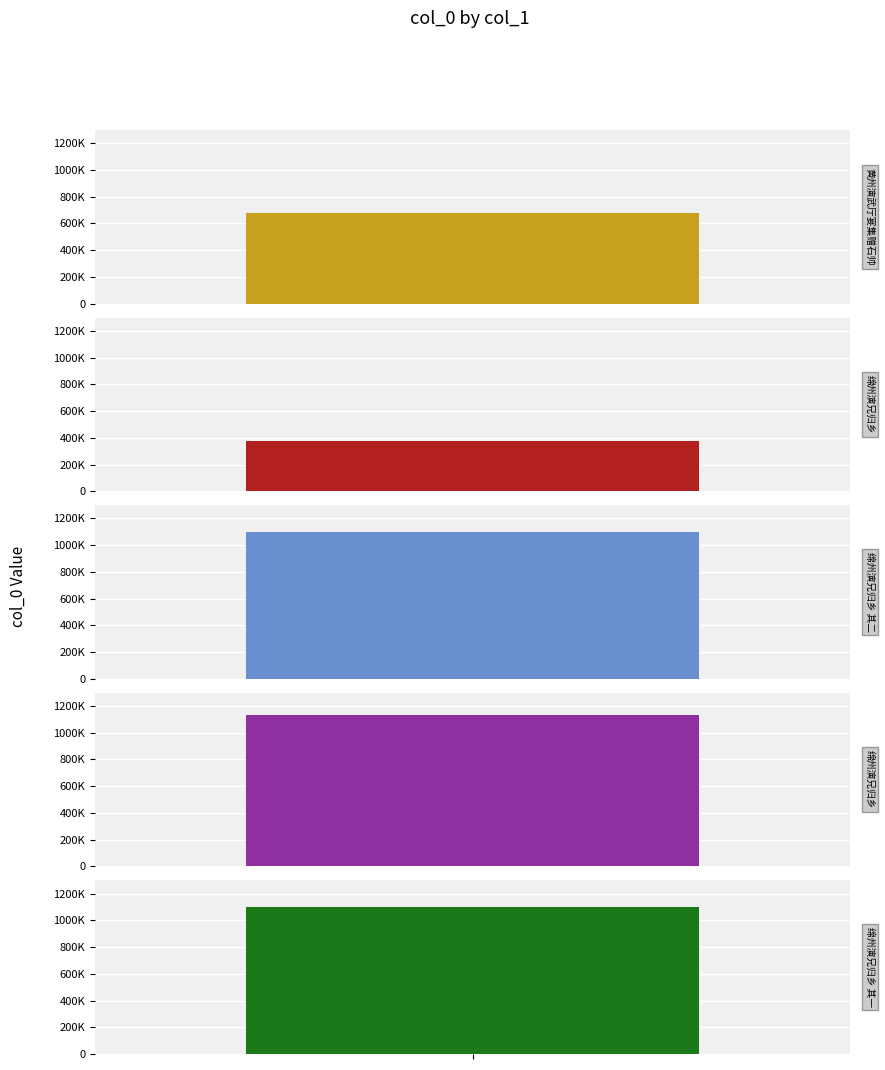

Where does the data first go above 1096605?

绵州演兄归乡 其二